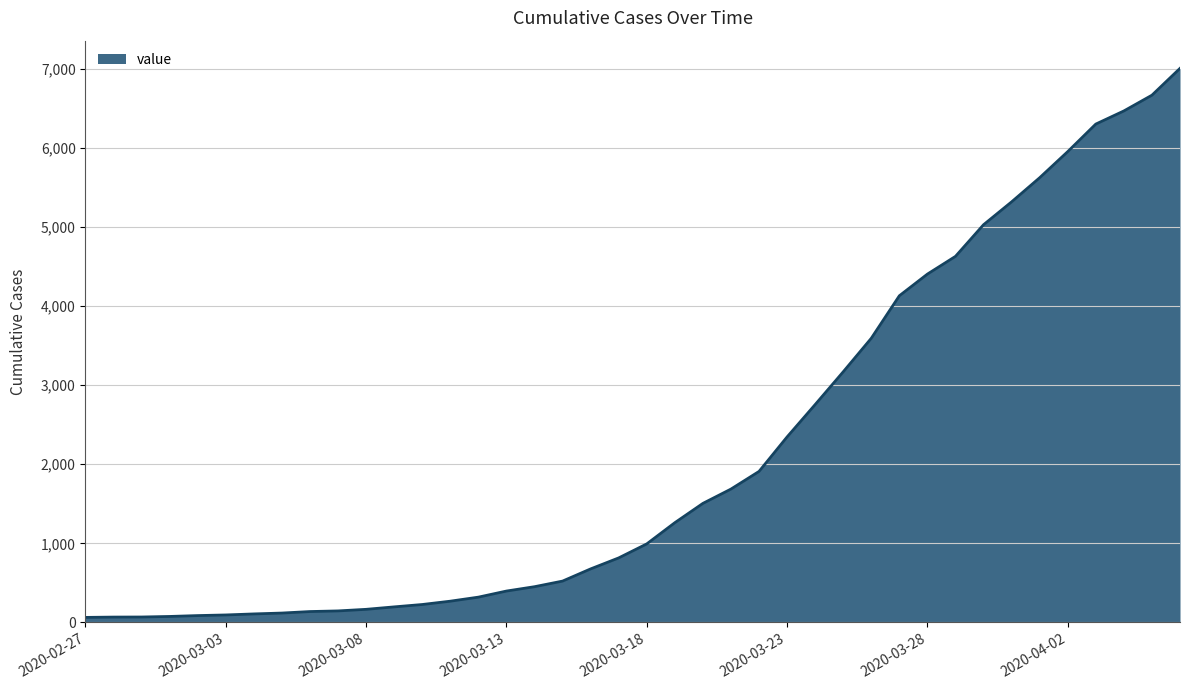

What is the difference between the maximum and minimum values?

6939